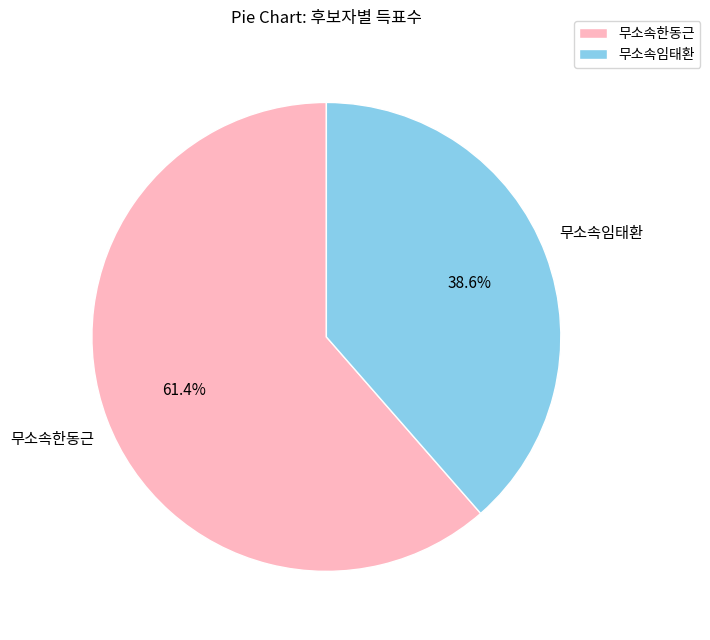

What percentage do 무소속임태환 and 무소속한동근 together represent?

100.0%